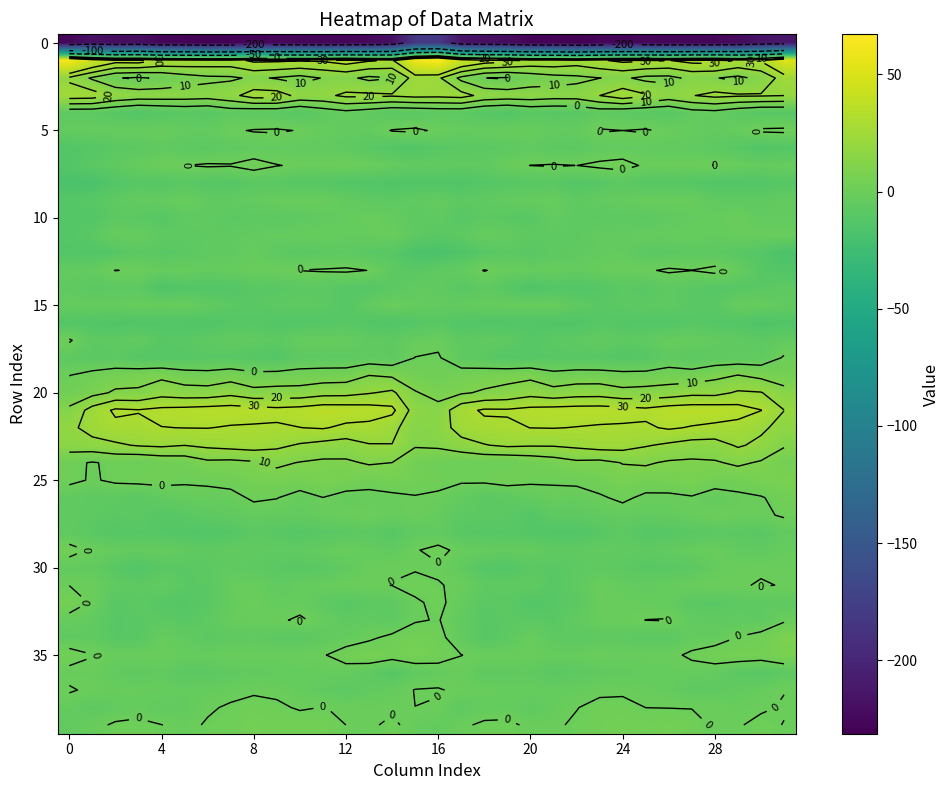

What is the total value across all series at 15?

-130.2